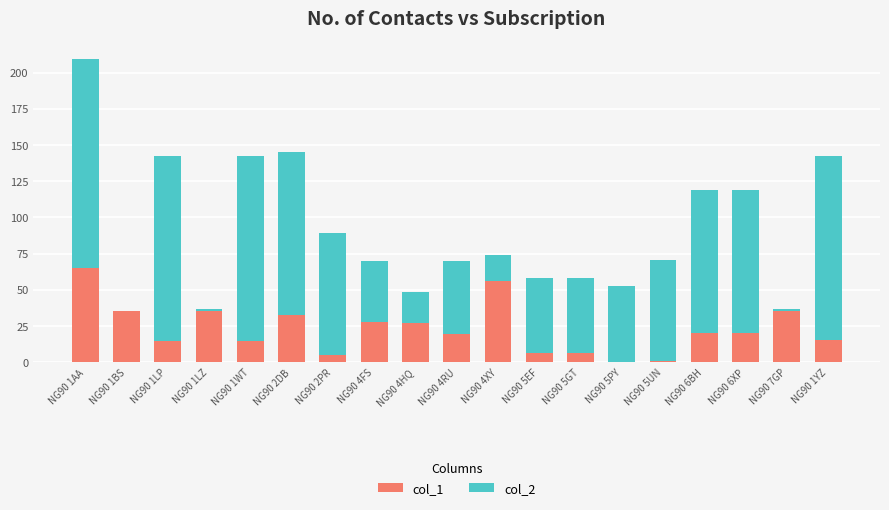

The value of col_1 at NG90 1LZ is 19.1. True or false?

False